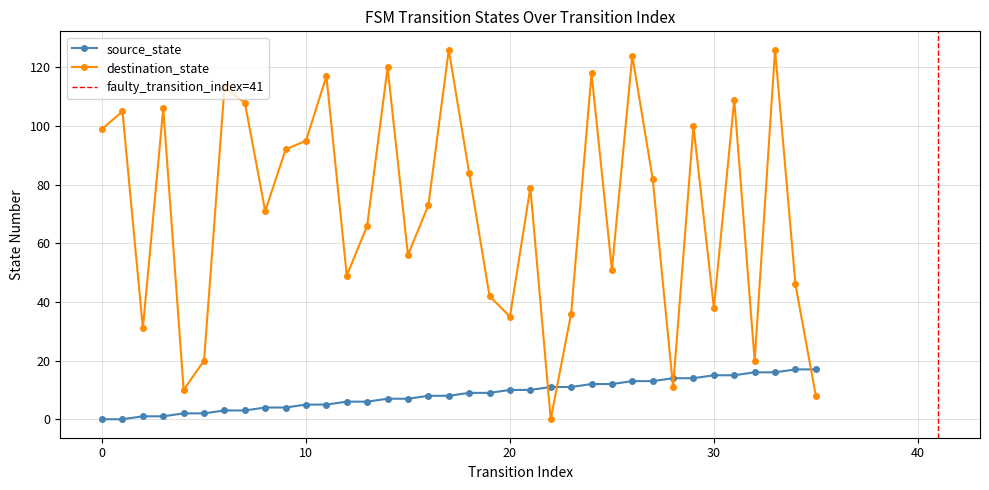

How many lines are shown in the chart?

2